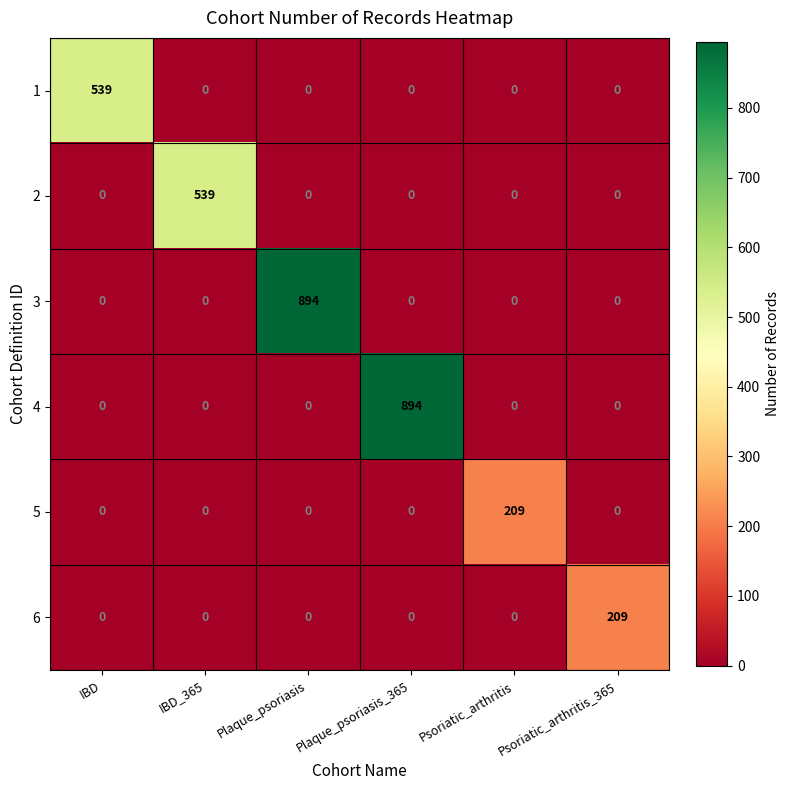

What is the difference between the highest and lowest values at IBD_365?

539